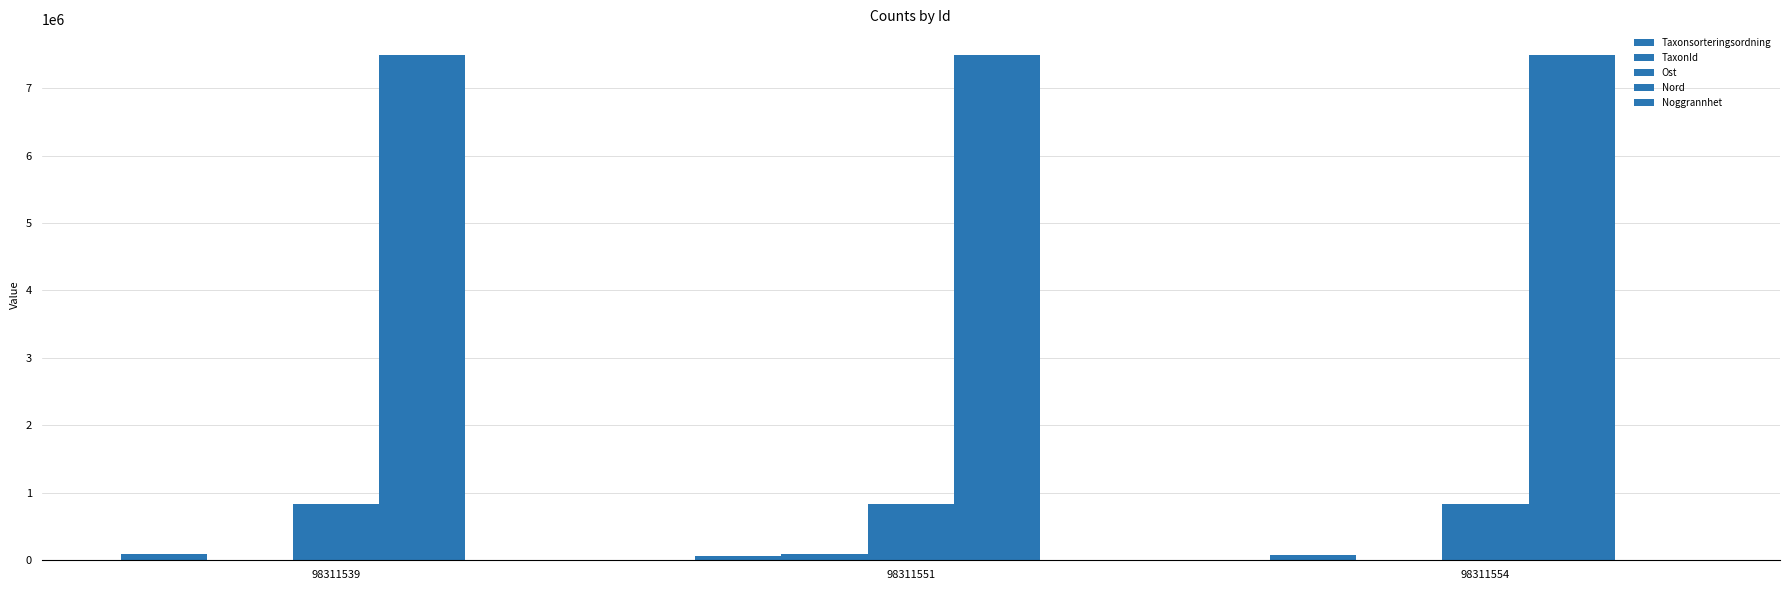

At how many categories does at least one series exceed 4835834?

3